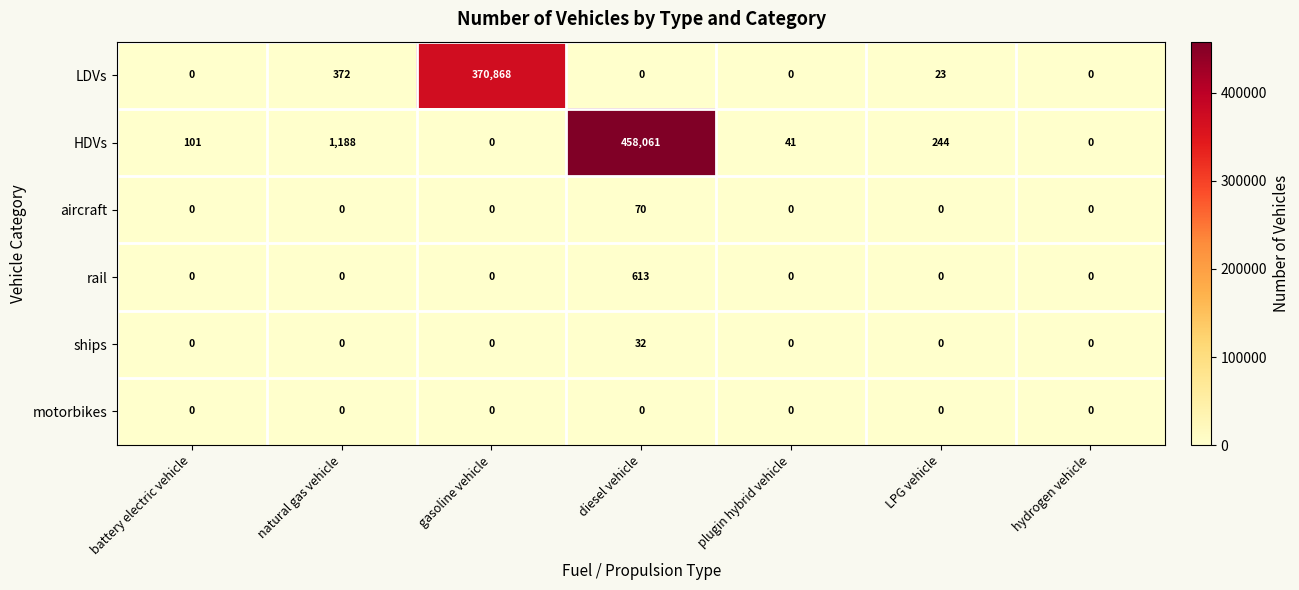

What is the average value of the aircraft series?

10